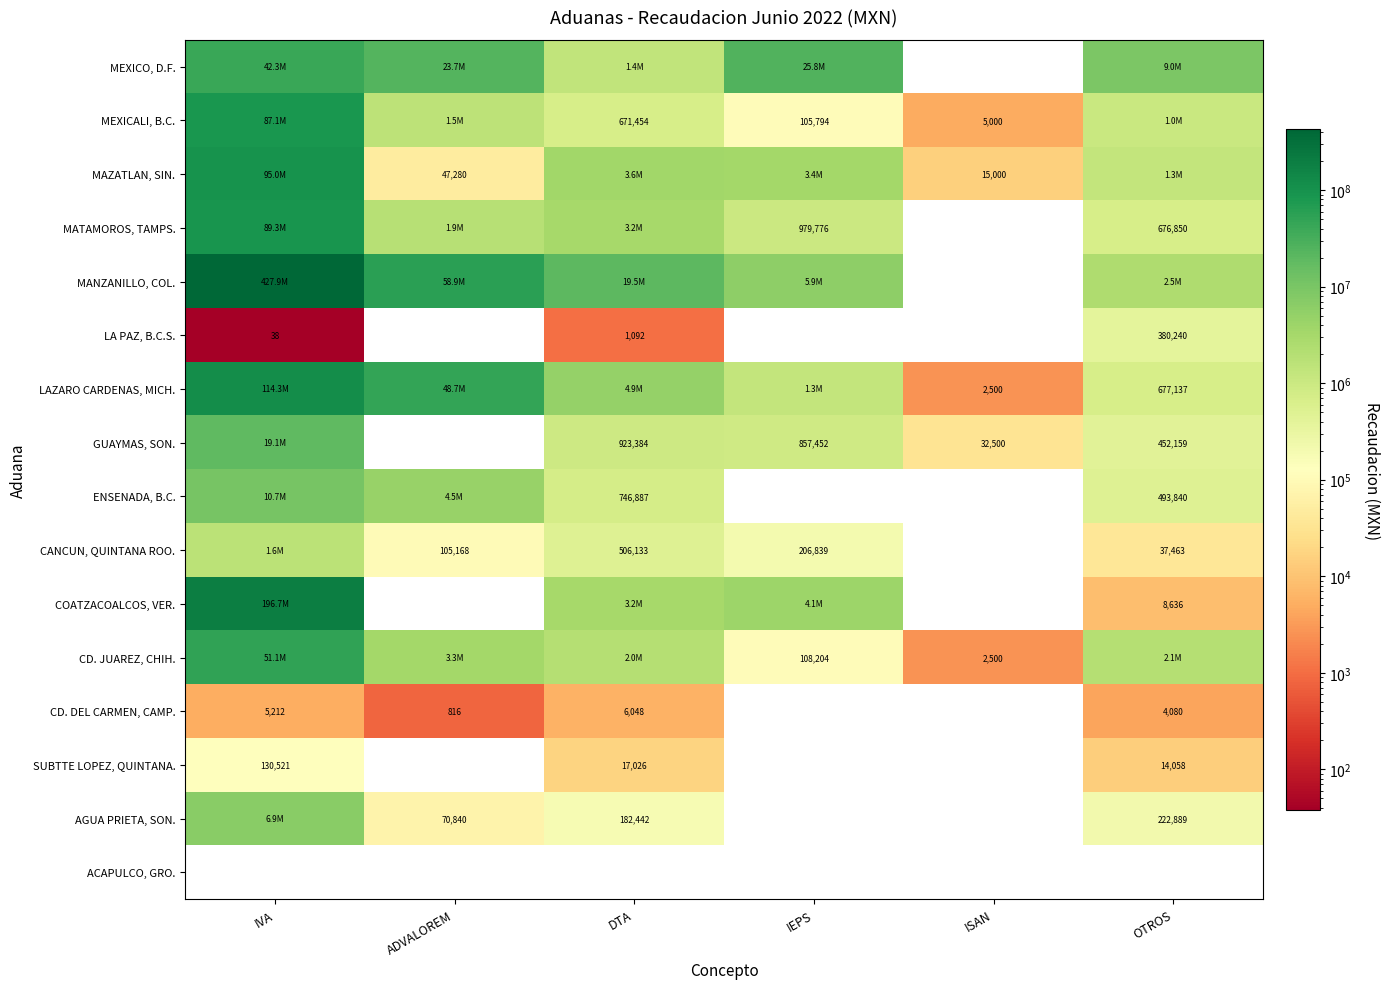

The value of MEXICALI, B.C. at DTA is 235252. True or false?

False